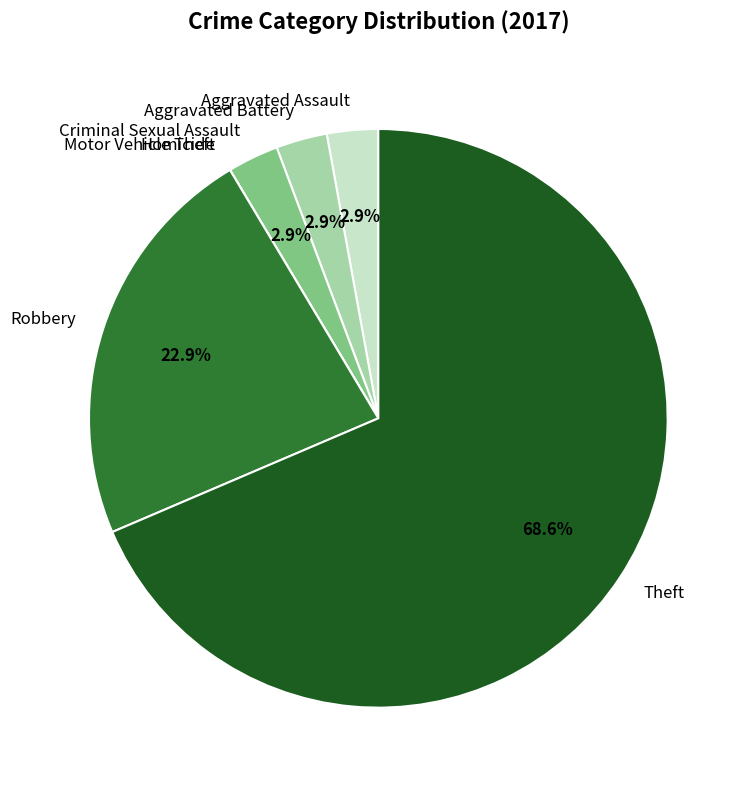

What is the ratio of the value at Theft to the value at Robbery?

3.0